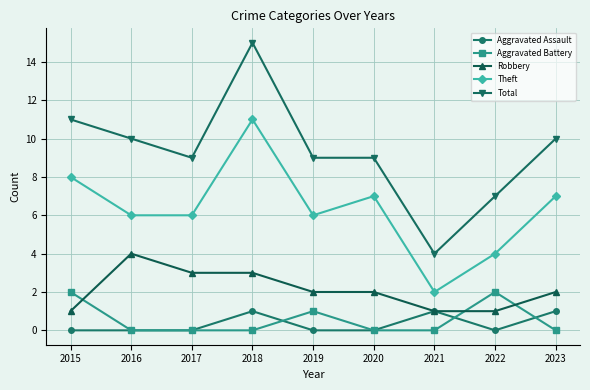

At 2019, list the series in order from largest to smallest.

Total, Theft, Robbery, Aggravated Battery, Aggravated Assault